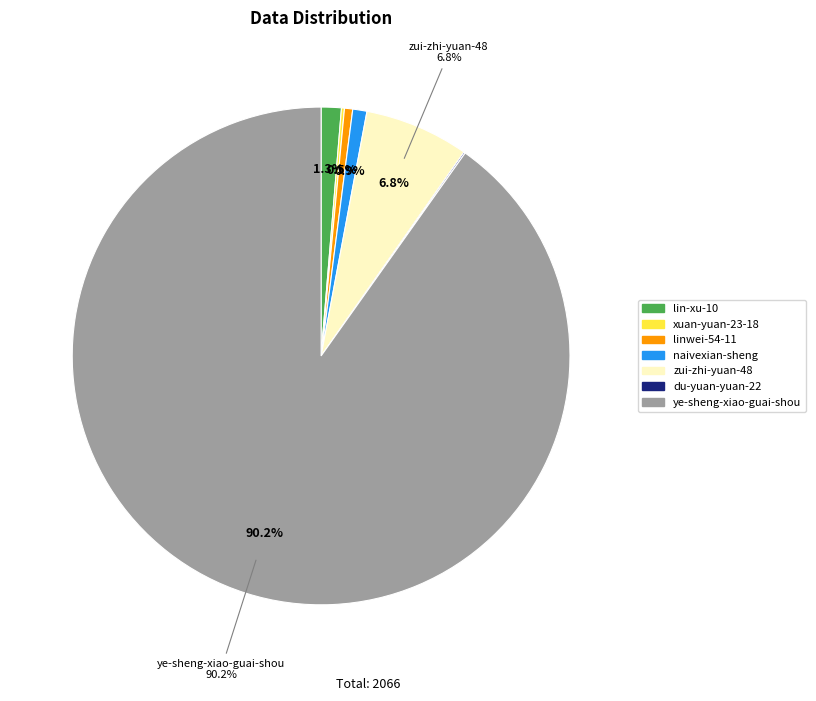

Does any single category account for the majority?

Yes